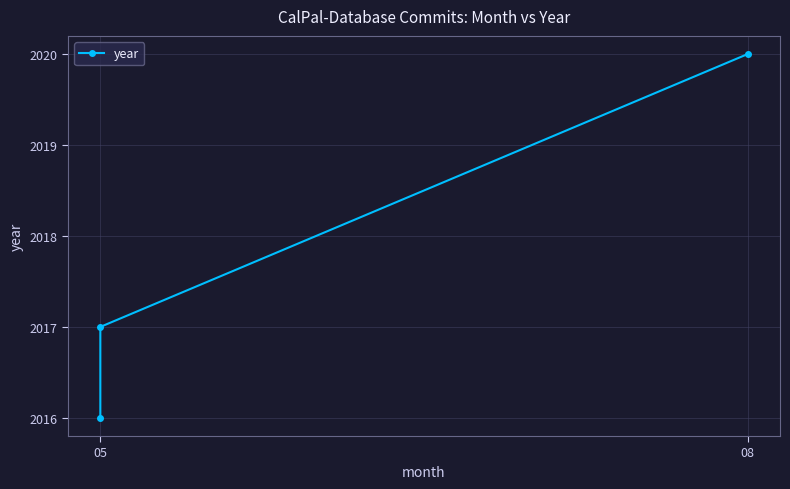

Which label corresponds to the smallest value in the chart?

05